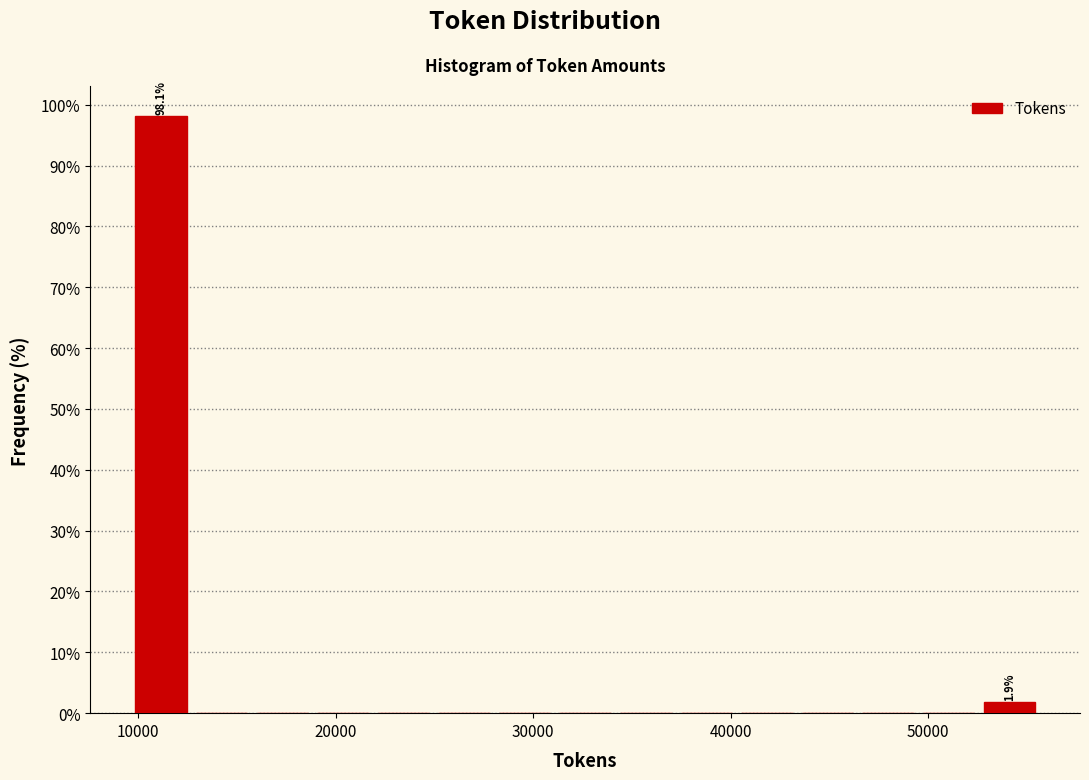

Read against the x-axis, roughly where is the centre of the tallest bar?

11000